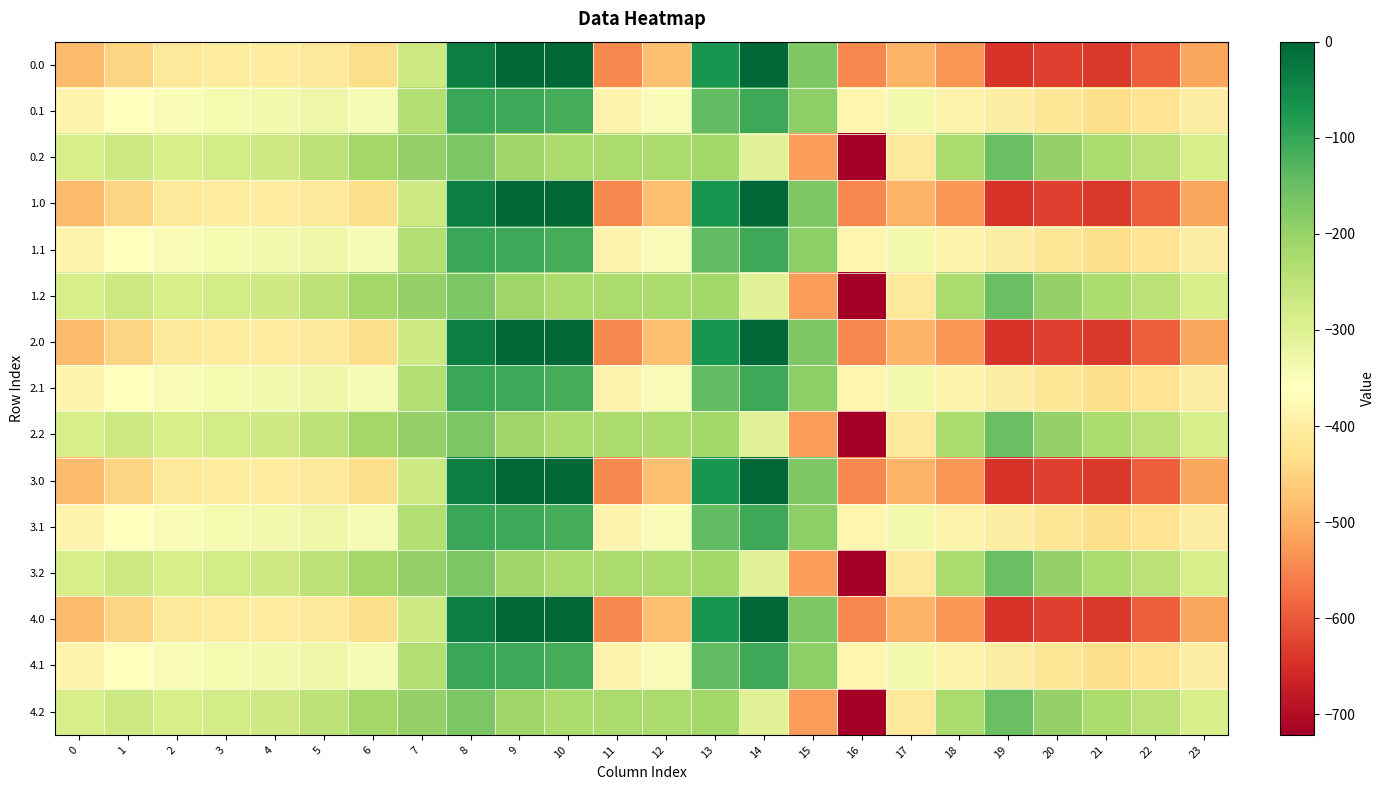

Rank the series at 13 from highest to lowest value.

0.0, 1.0, 2.0, 3.0, 4.0, 0.1, 1.1, 2.1, 3.1, 4.1, 0.2, 1.2, 2.2, 3.2, 4.2